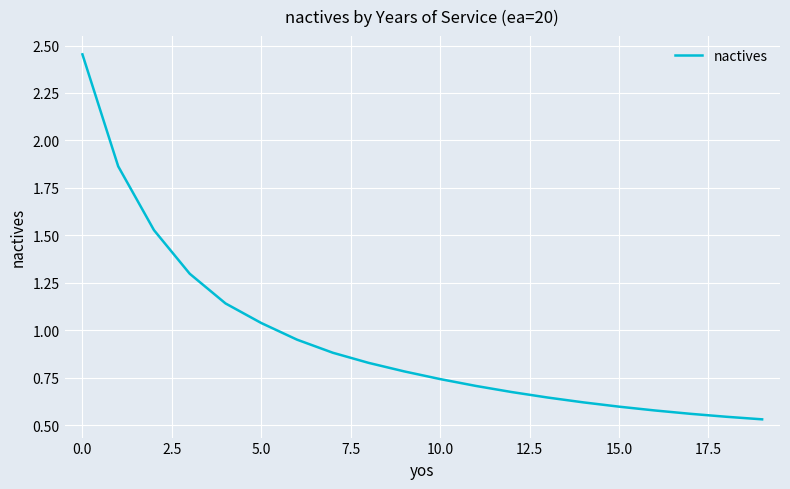

What is the average value?

0.9